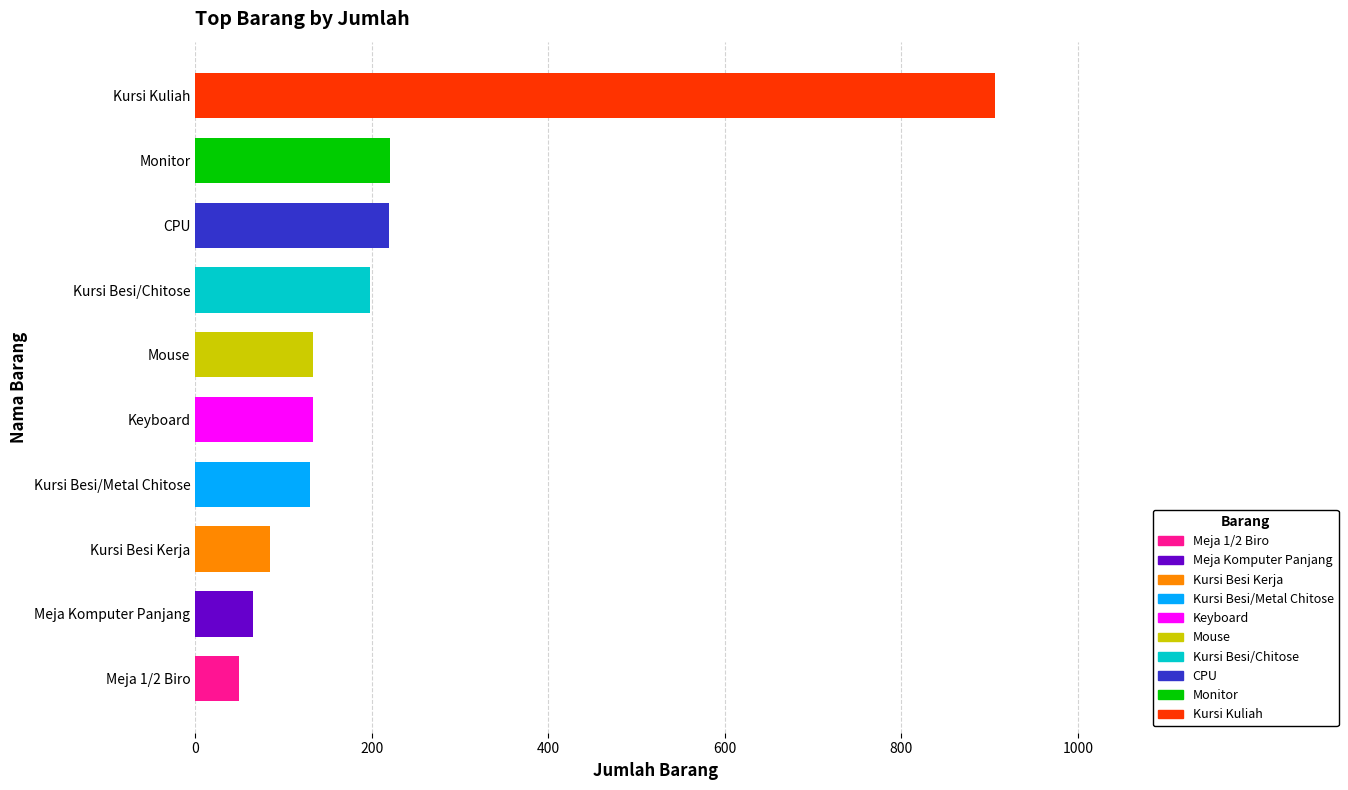

Reading left to right, transcribe all the data shown in this chart.

Kursi Kuliah=906	Monitor=221	CPU=220	Kursi Besi/Chitose=198	Keyboard=133	Mouse=133	Kursi Besi/Metal Chitose=130	Kursi Besi Kerja=85	Meja Komputer Panjang=65	Meja 1/2 Biro=50